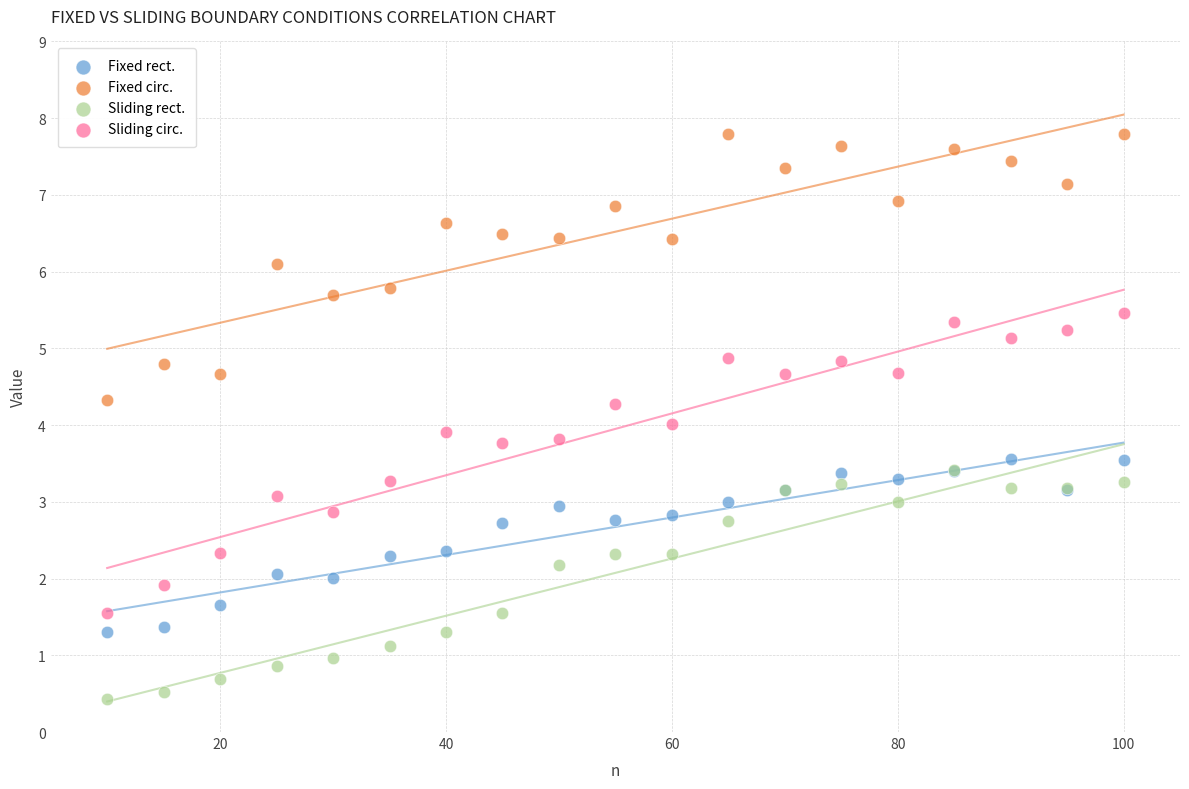

What are all the series names shown in the legend?

Fixed rect., Fixed circ., Sliding rect., Sliding circ.